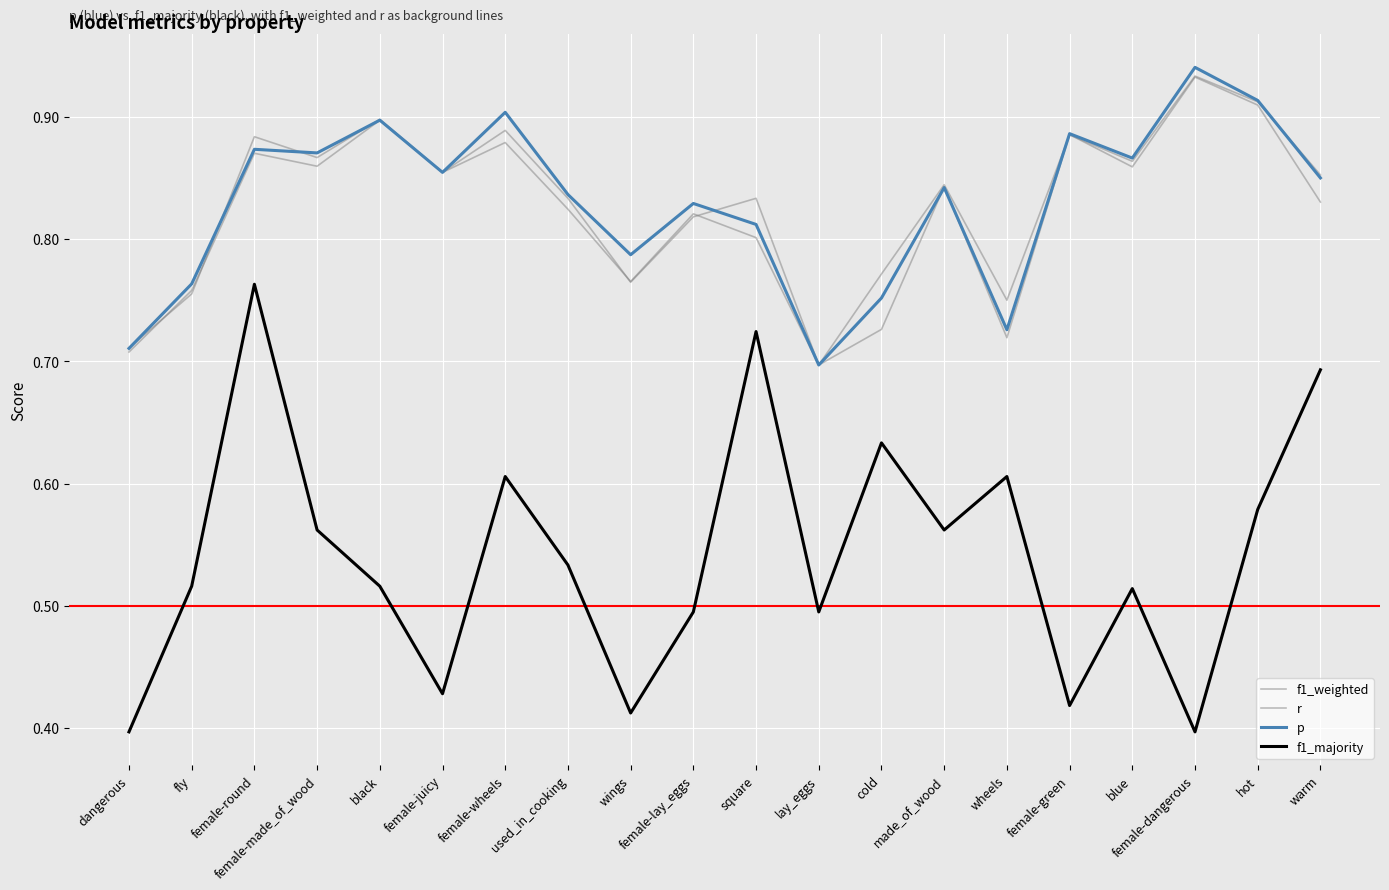

Which series changed the most between fly and female-round?

f1_majority